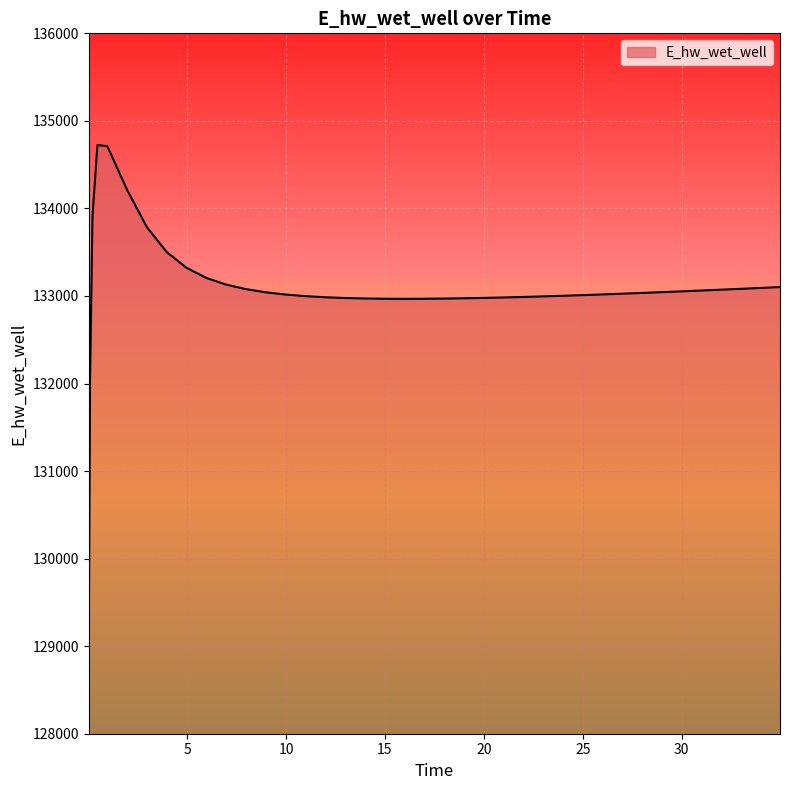

What is the difference between the maximum and minimum values?

5618.0